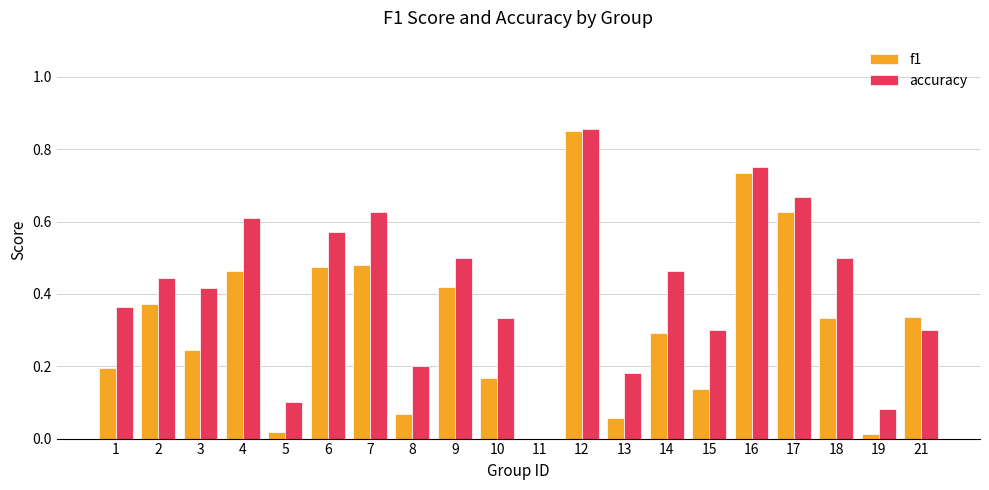

At which category is the sum across all series the highest?

12